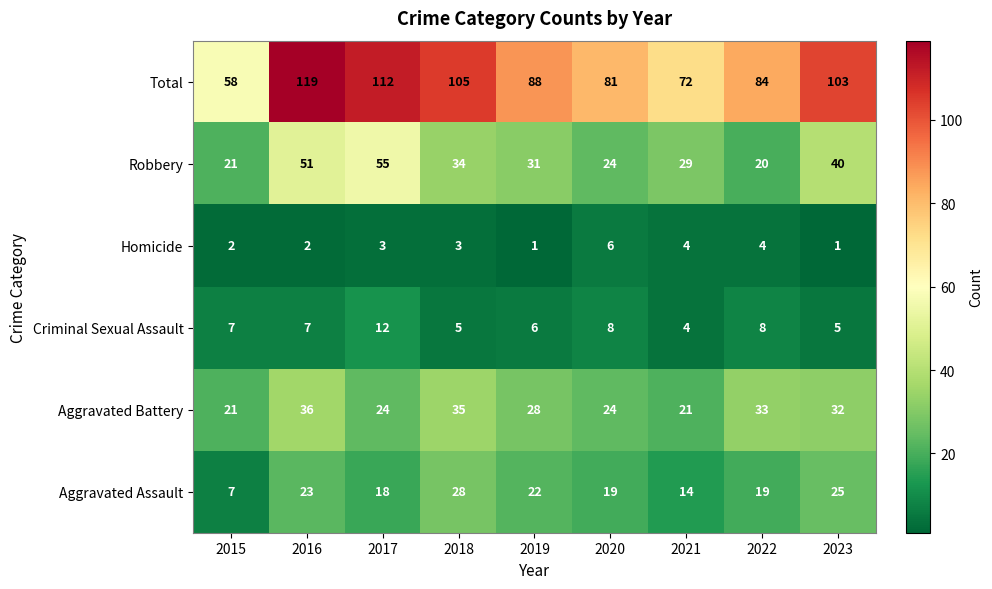

True or false: Total has a value of 43 at 2021.

False